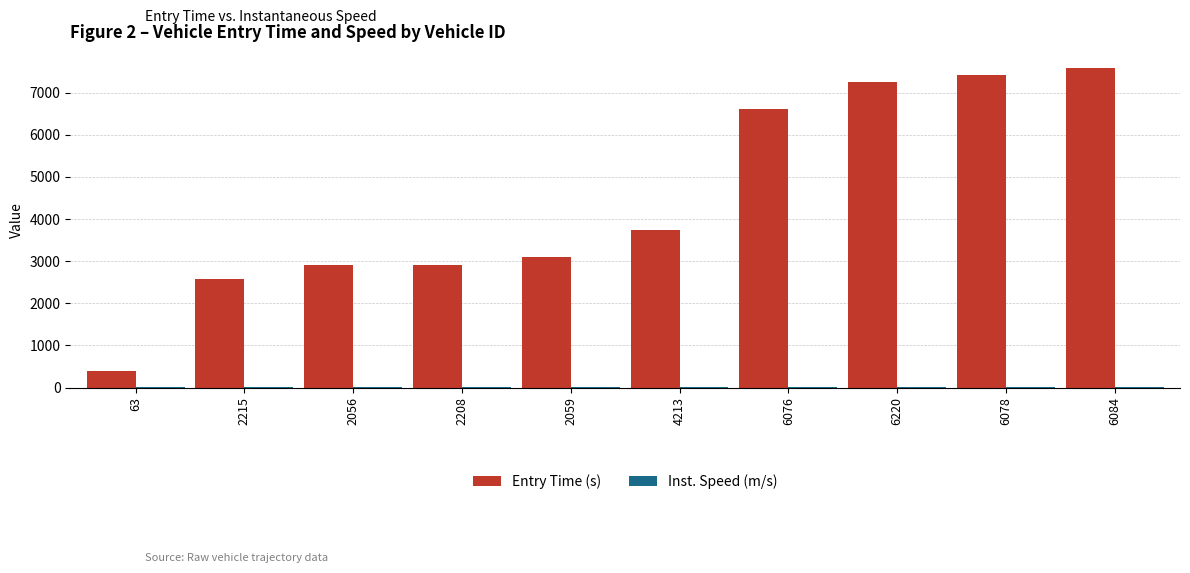

Is it true that Entry Time (s) equals 1615.9 at 4213?

False